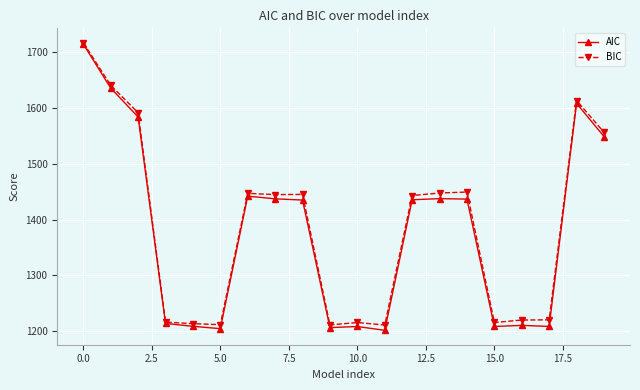

What is the average value of the BIC series?

1386.4